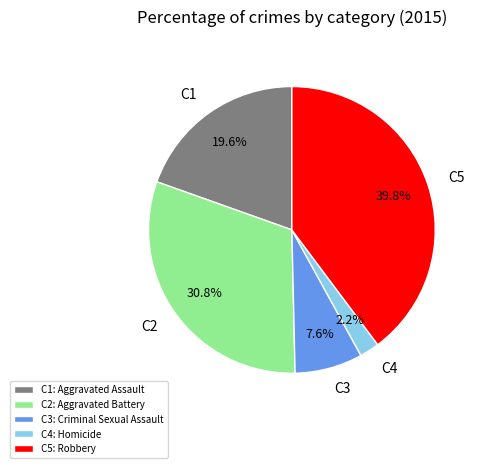

Approximately how many times larger is the value at C1 compared to C3?

2.6